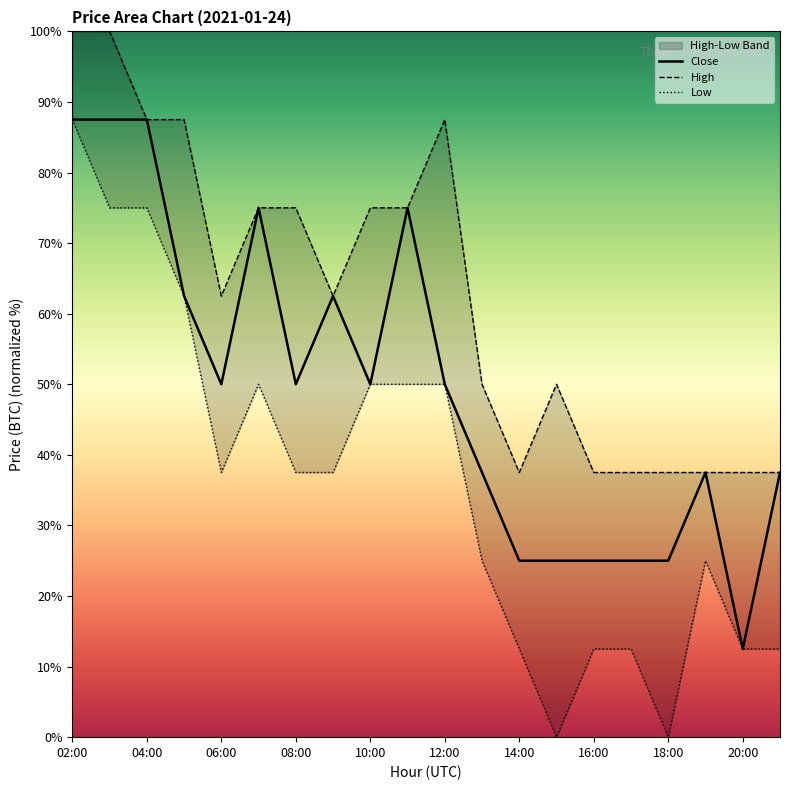

True or false: Low and High cross at least once.

False